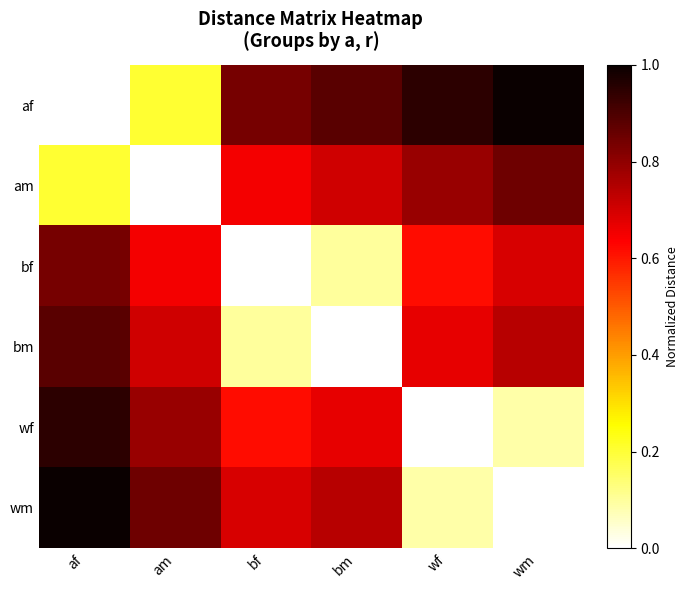

At how many categories does at least one series exceed 0?

6